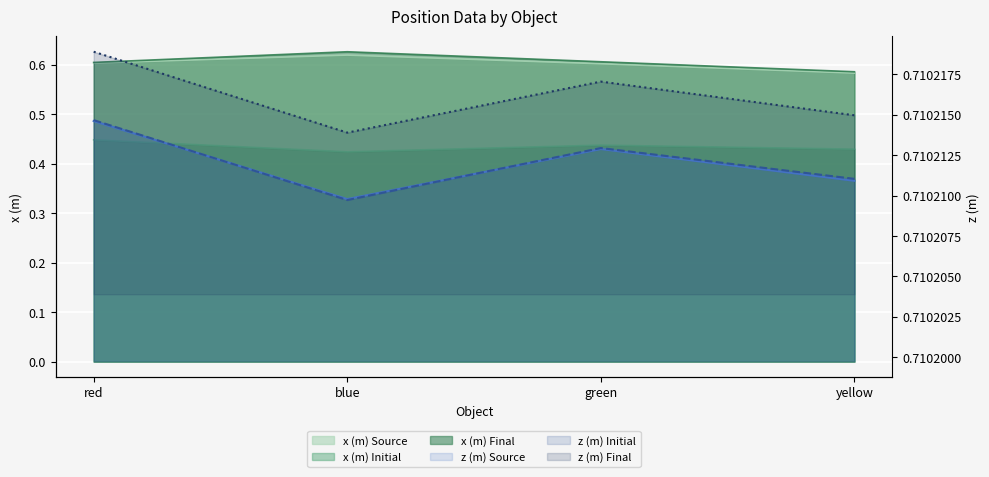

What is the value of the z (m) Final line point at the 3rd from the left?

0.7